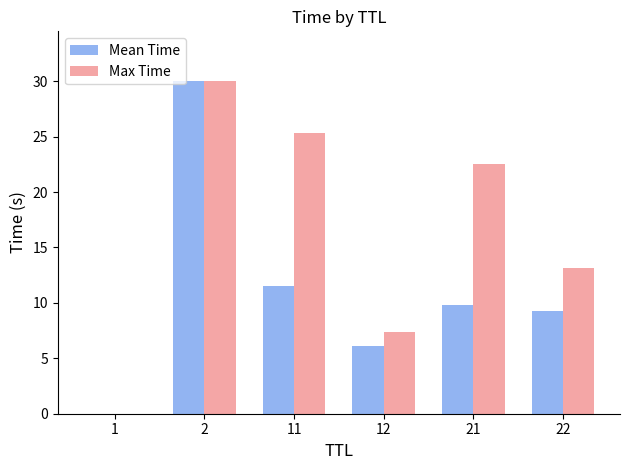

Is it true that Max Time equals 18.8 at 22?

False